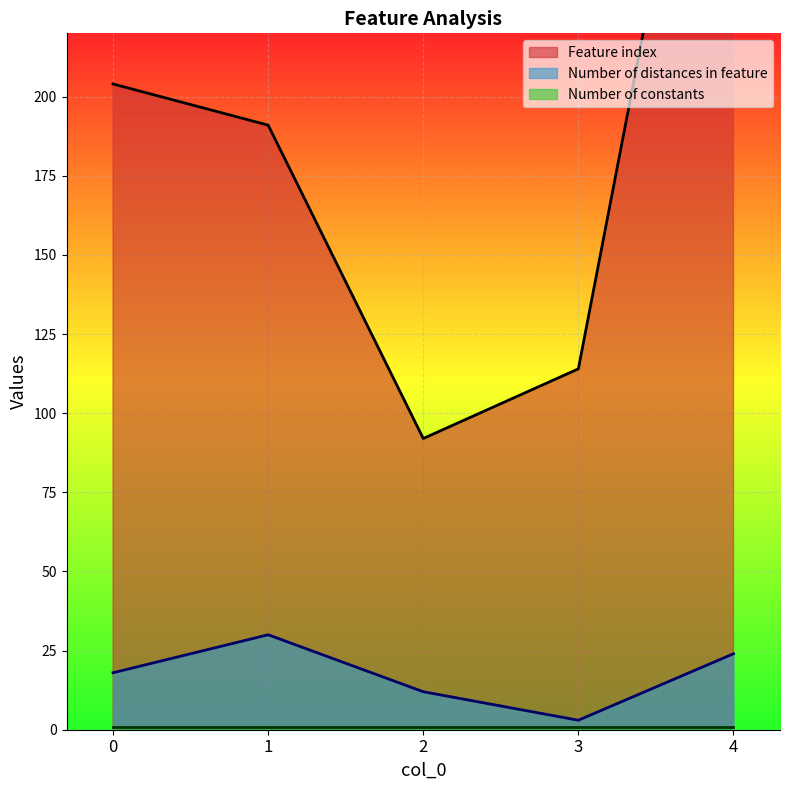

What is the maximum value for Number of distances in feature?

30